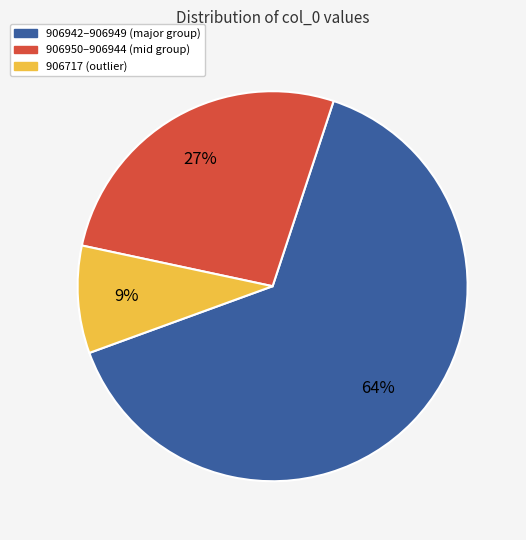

To the nearest percent, what is the average slice percentage?

33%